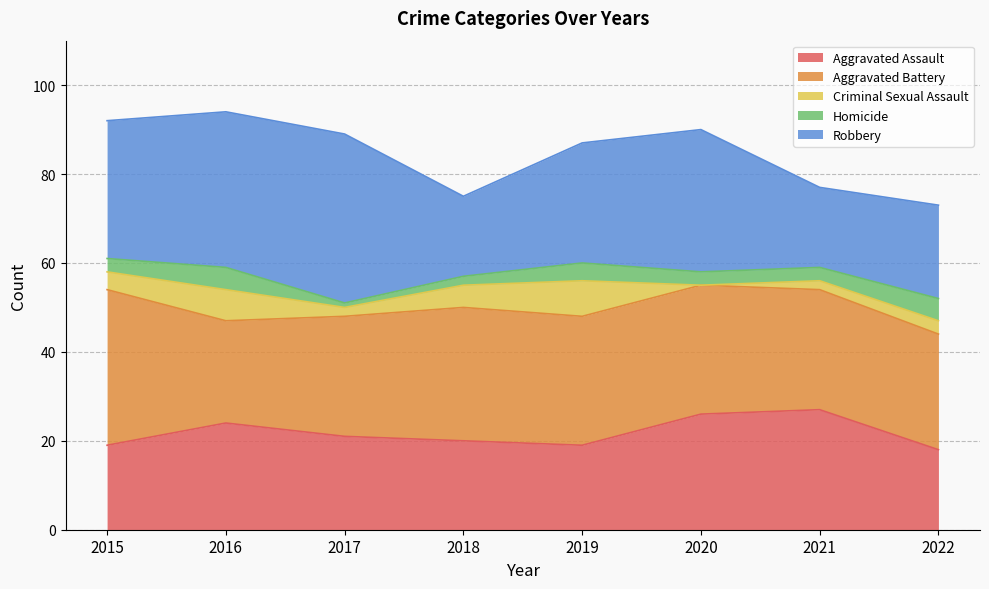

Read the Homicide value at 2017.

1